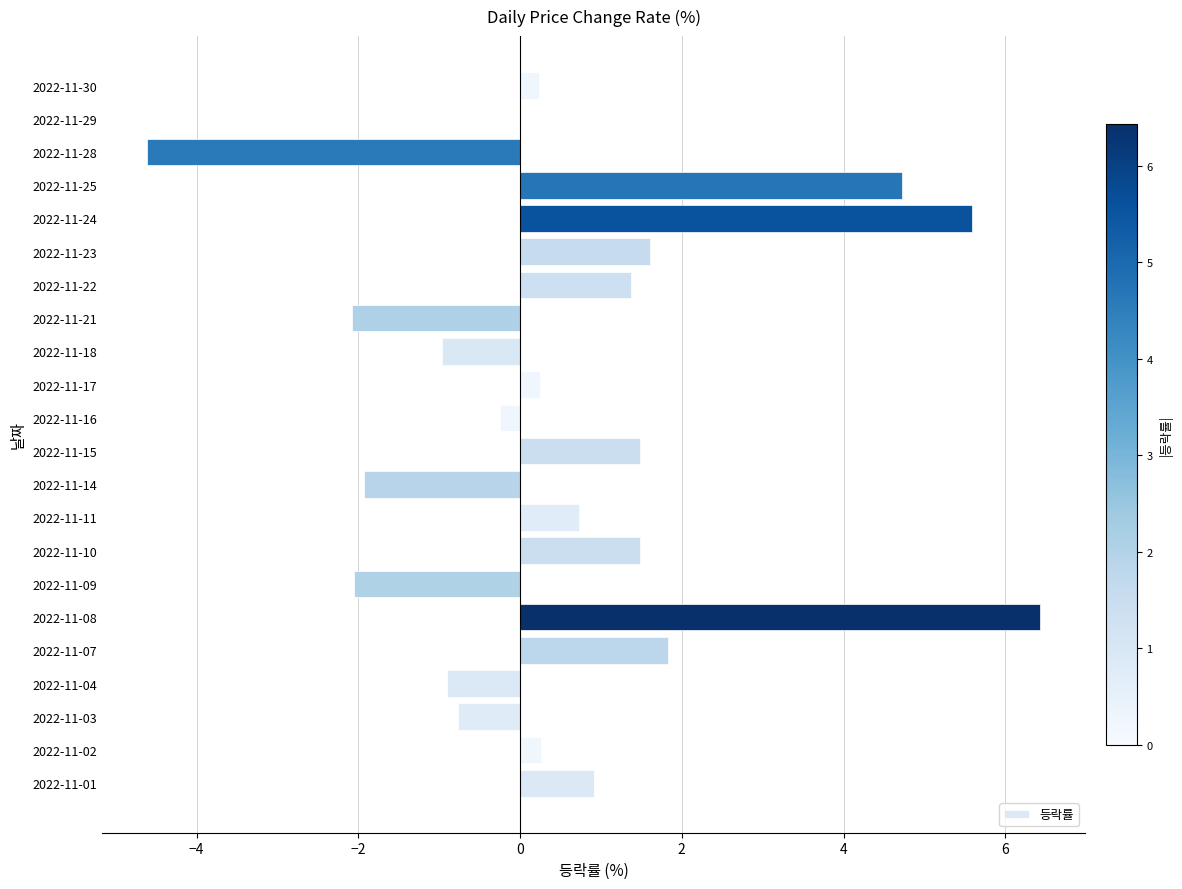

What is the change in value from 2022-11-17 to 2022-11-25?

+4.5